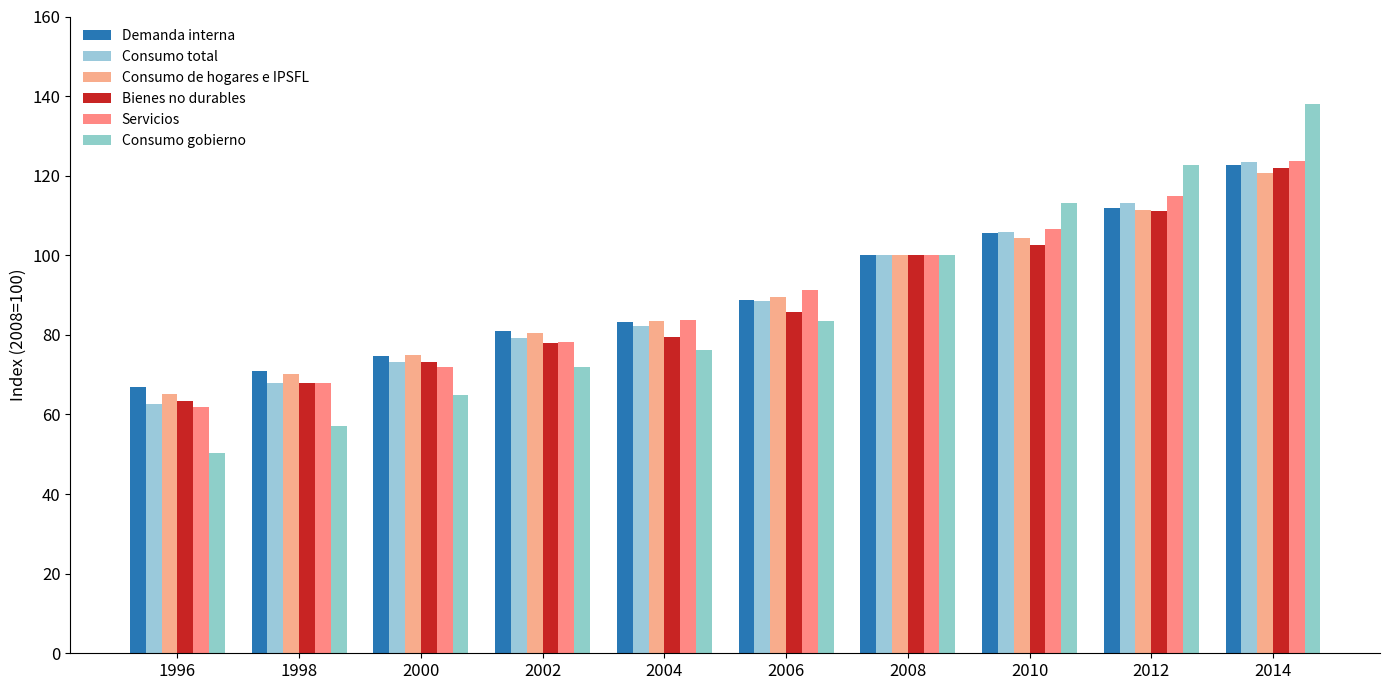

Which series has the largest range (max minus min)?

Consumo gobierno